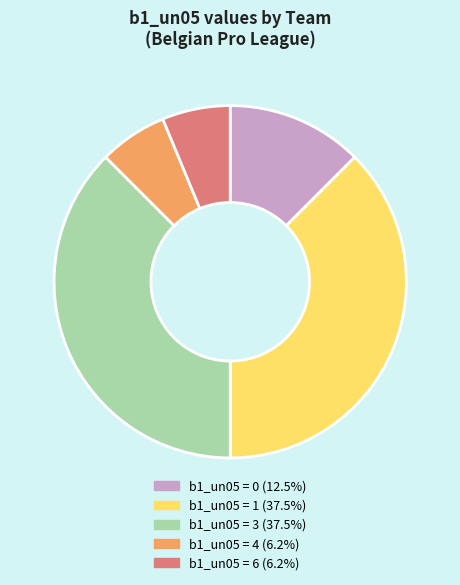

How many slices are in this pie chart?

5